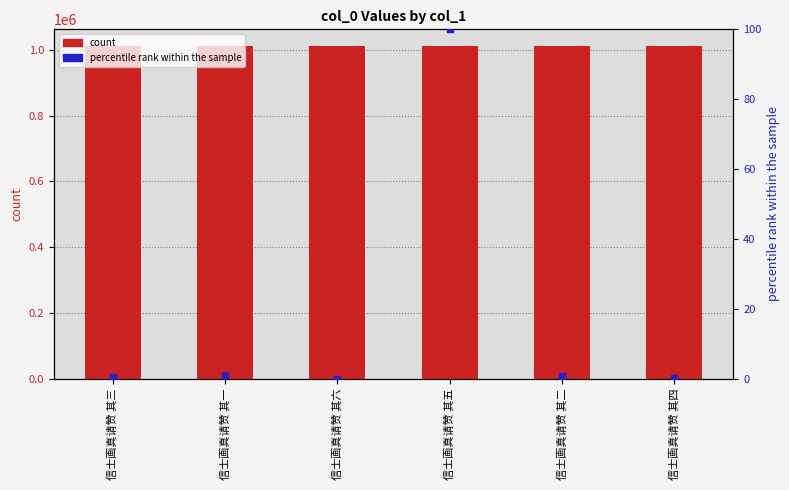

What is the total value across all series at 信士画真请赞 其五?

1012042.0